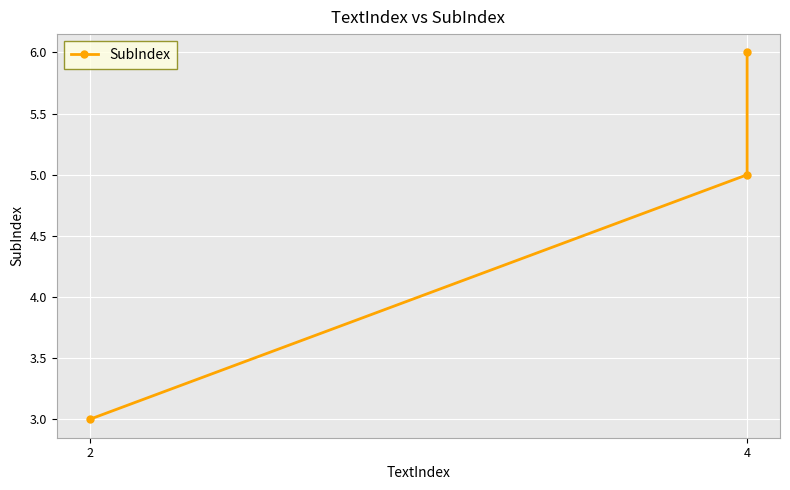

What is the label of the 2nd point from the right?

4